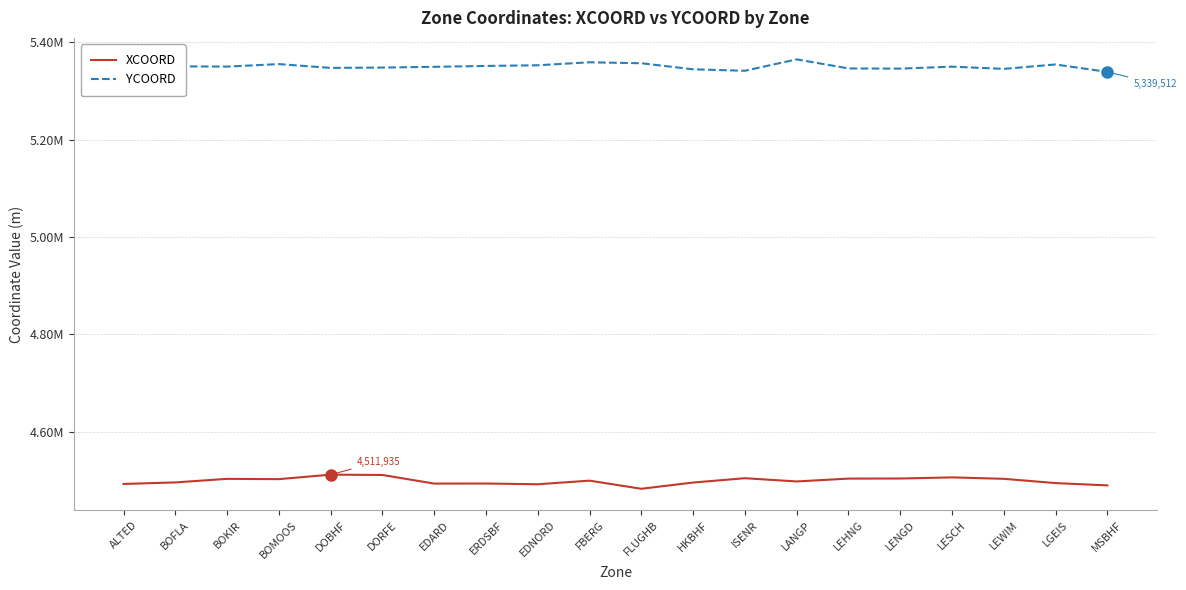

What are all the series names shown in the legend?

XCOORD, YCOORD